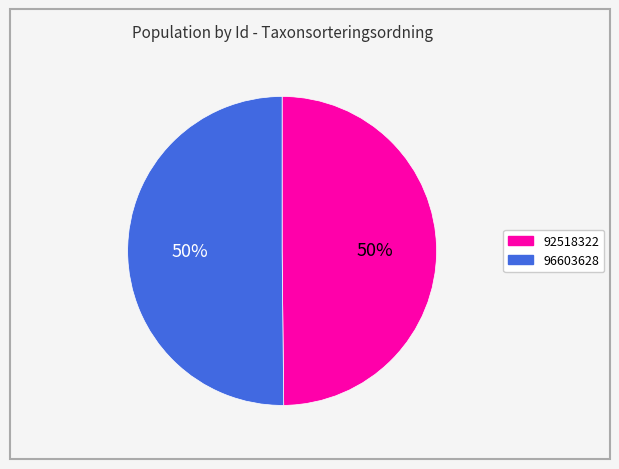

Combined, do 96603628 and 92518322 account for over 50%?

Yes